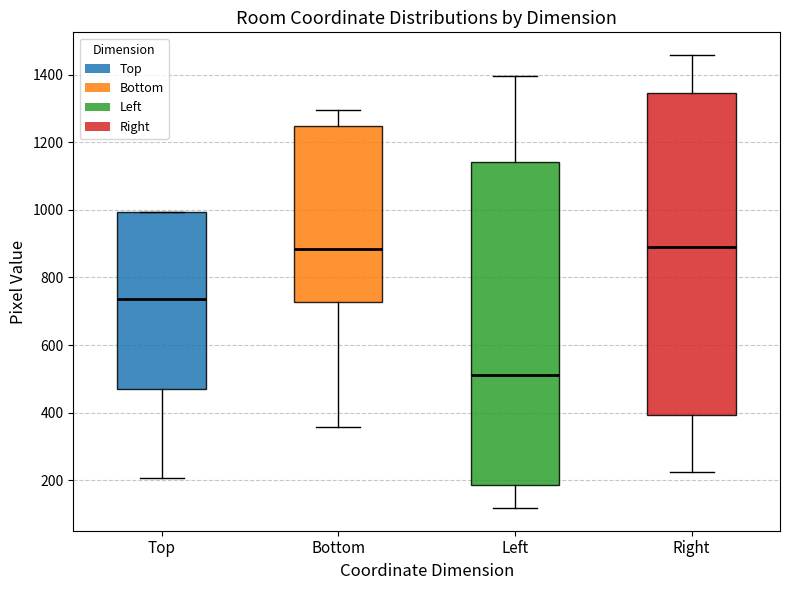

Where does the median line of the box for Right sit on the y-axis? The values are not printed on the chart, so give them approximately, as read against the axis.

880